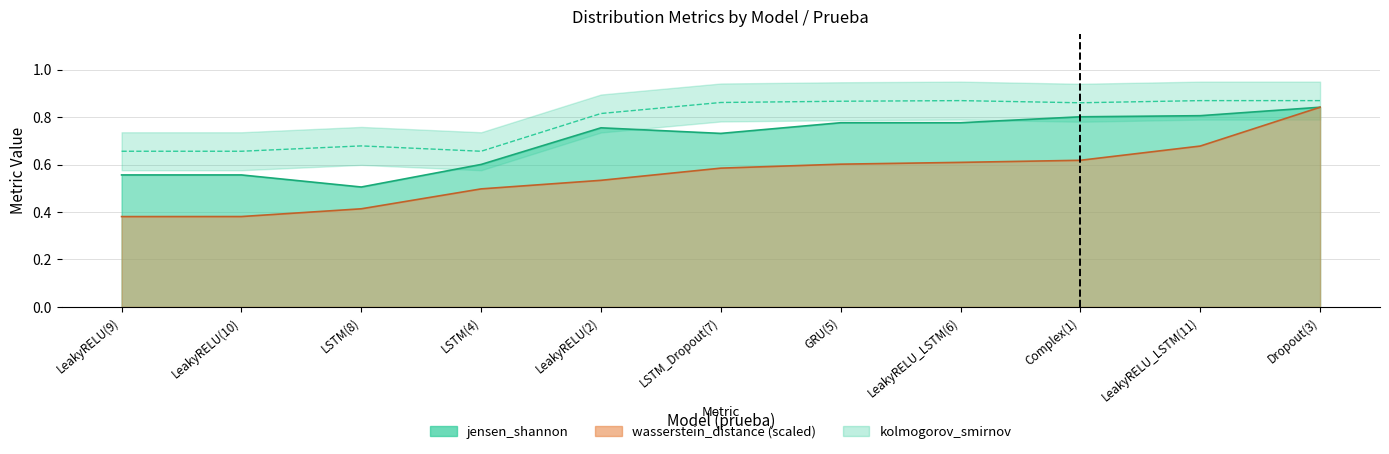

Which series has the largest total across all categories?

kolmogorov_smirnov